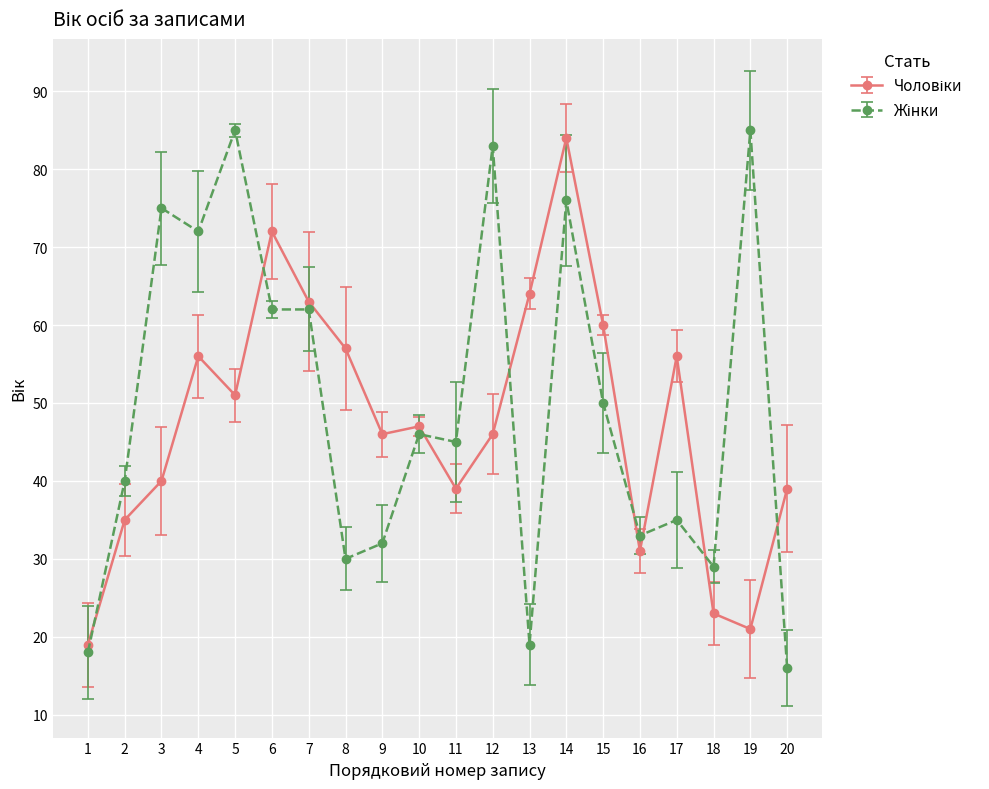

What is the difference between the Жінки values at 11 and 19?

40